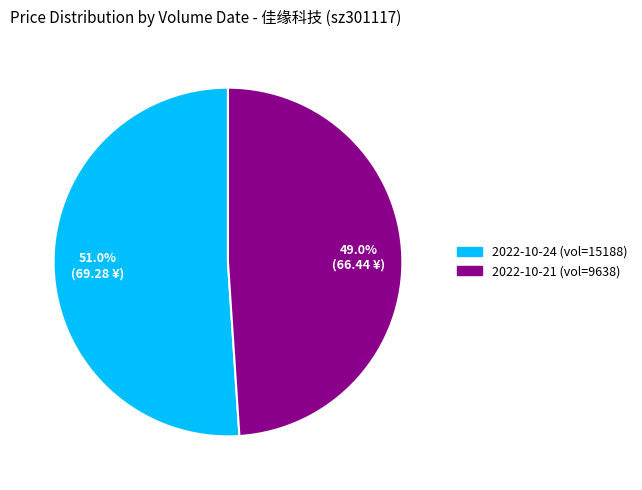

Does any single category account for the majority?

Yes